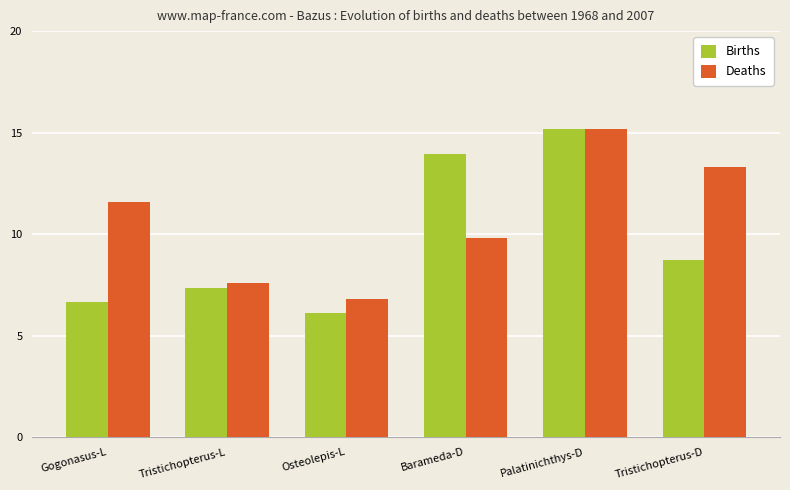

How many series are shown in this chart?

2